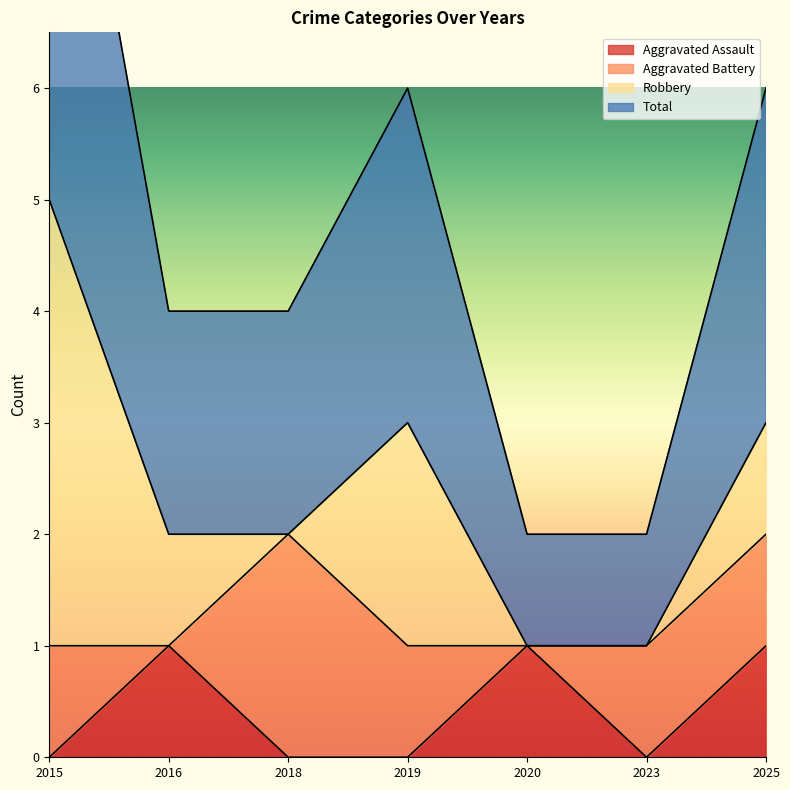

True or false: Aggravated Assault and Total intersect in this chart.

False